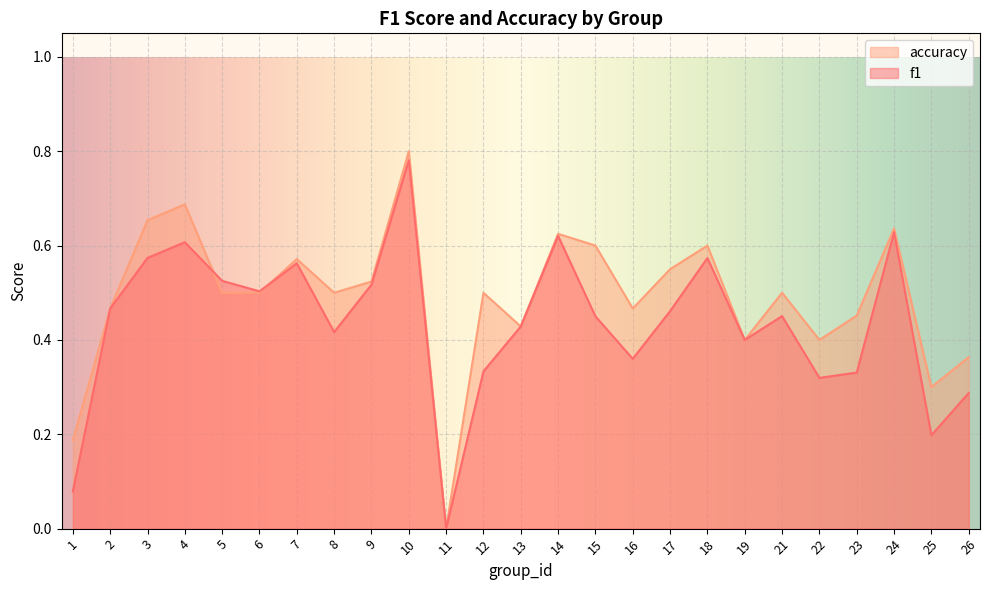

How many values in the accuracy series exceed 0?

24